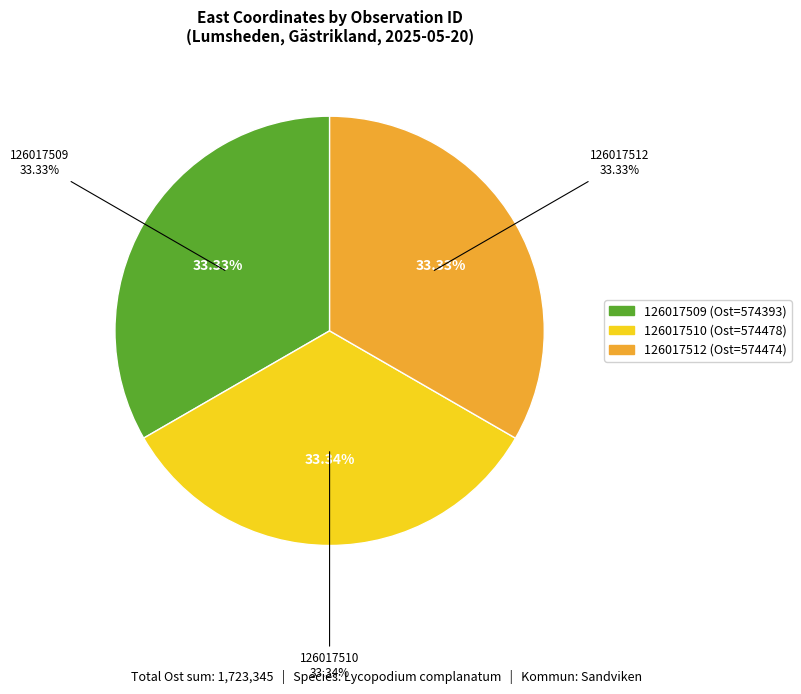

Which category has the smallest portion of the pie?

126017509